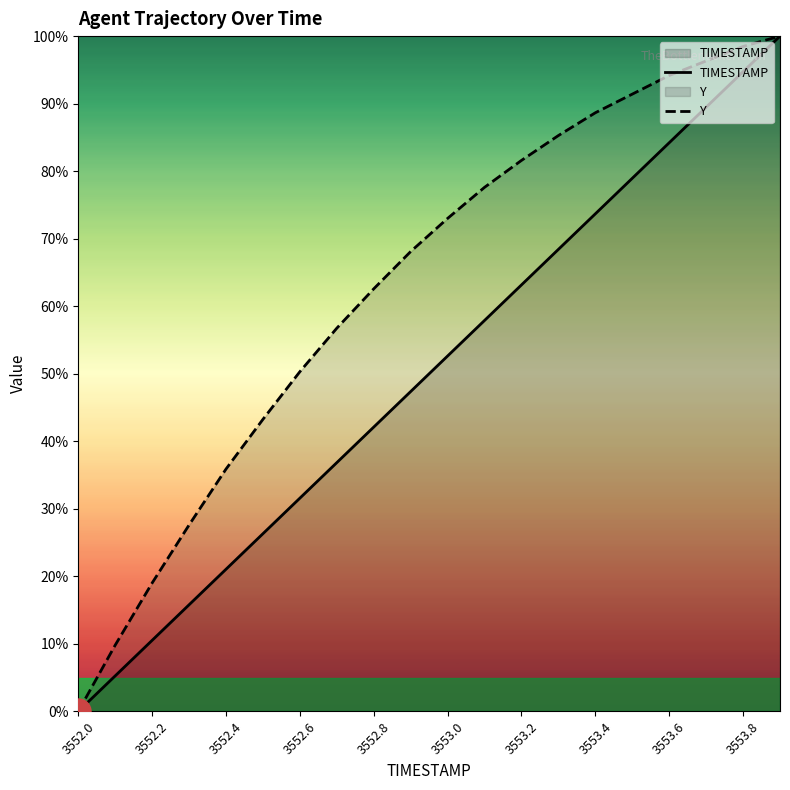

How many values in the TIMESTAMP series exceed 52?

10